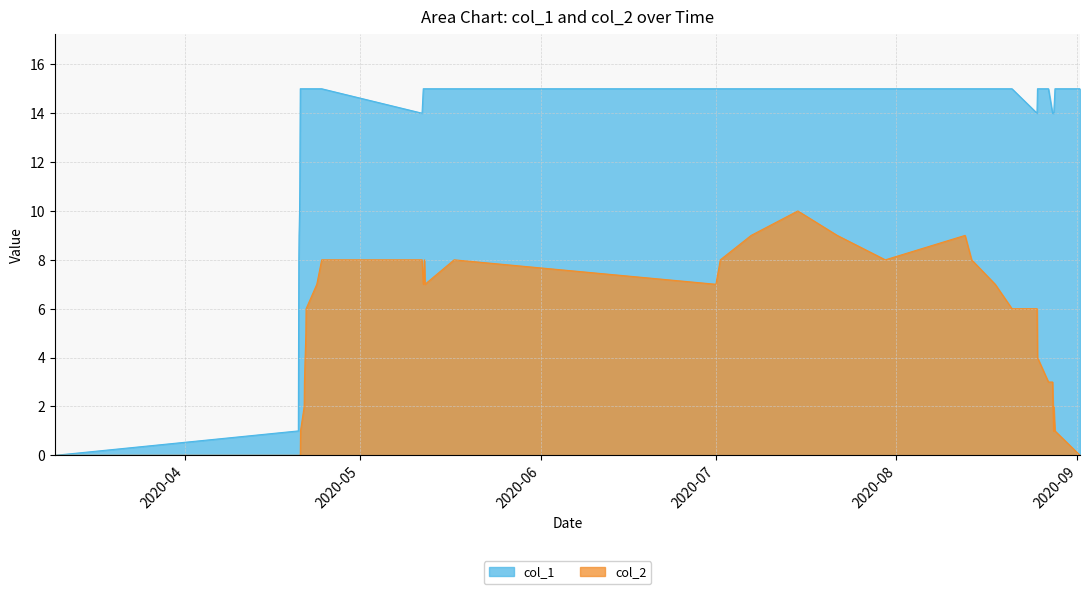

Rank the series by their average value, from highest to lowest.

col_1, col_2